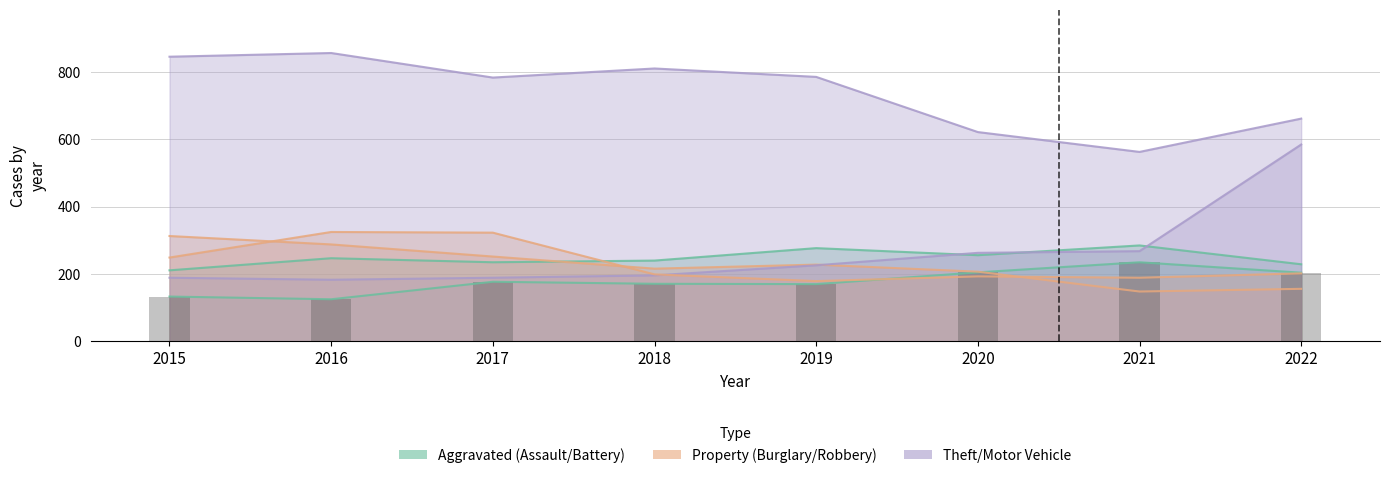

Which series has the widest spread of values?

Motor Vehicle Theft